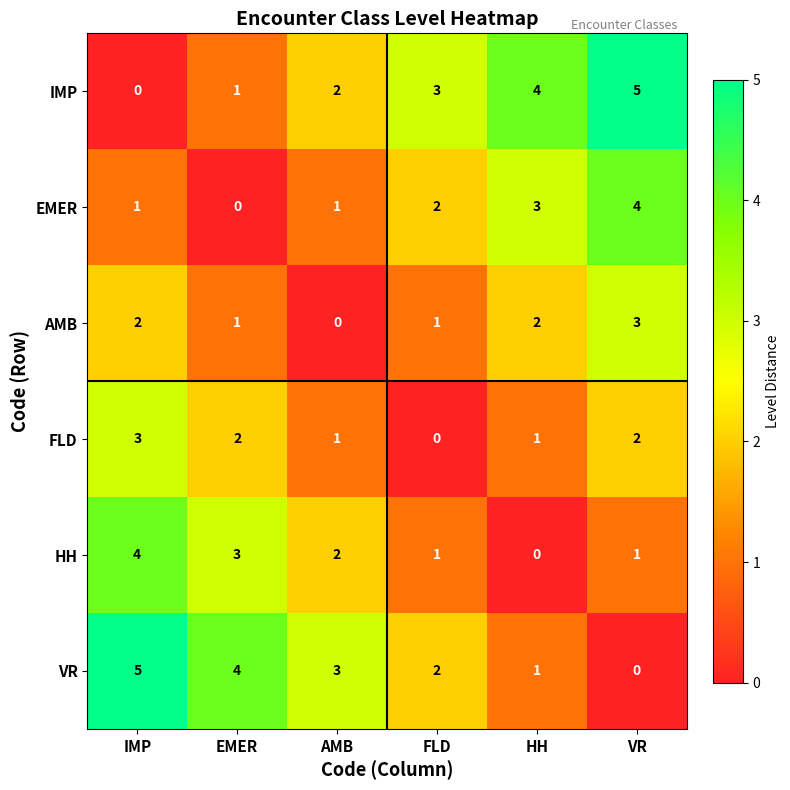

What is the difference between the maximum and minimum values in the FLD series?

3